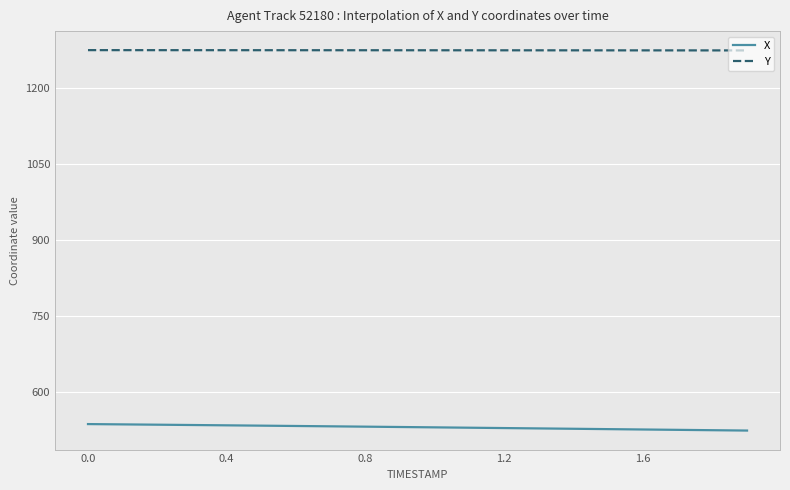

Which series has the largest total across all categories?

Y